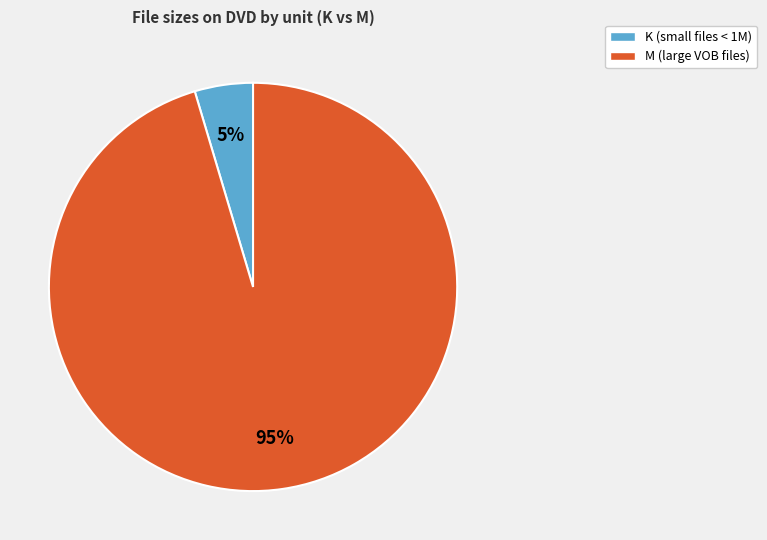

Is the sum of K (small files < 1M) and M (large VOB files) greater than half?

Yes